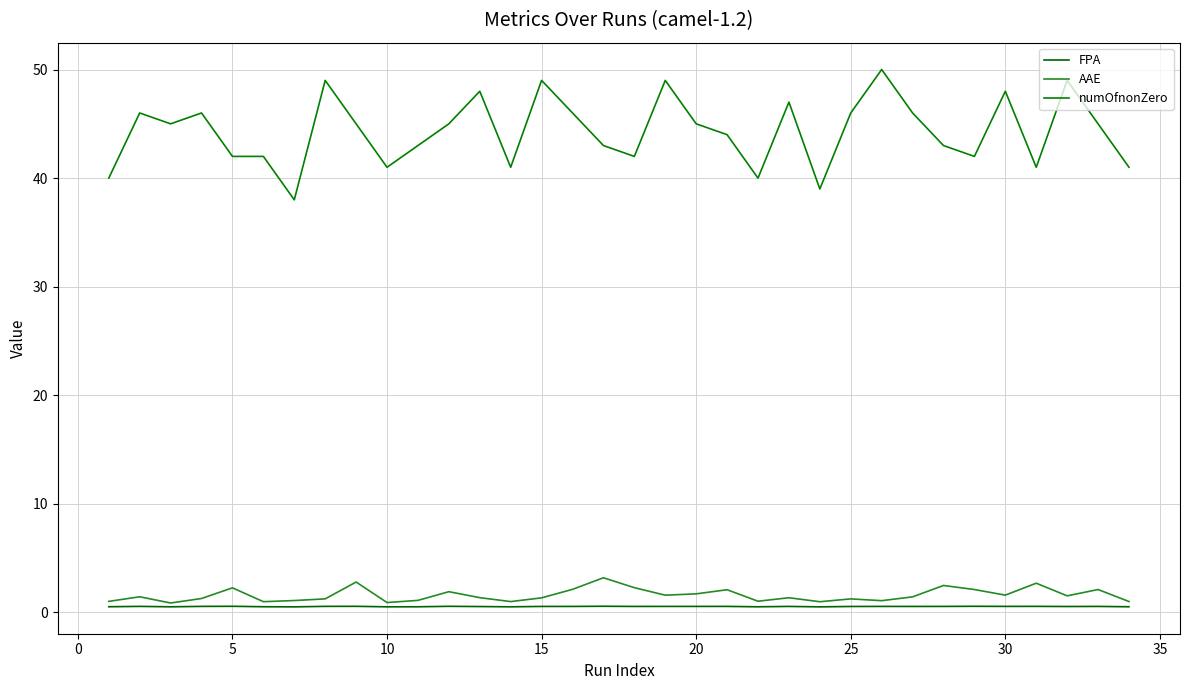

Does the chart display data point markers on the line(s)?

No